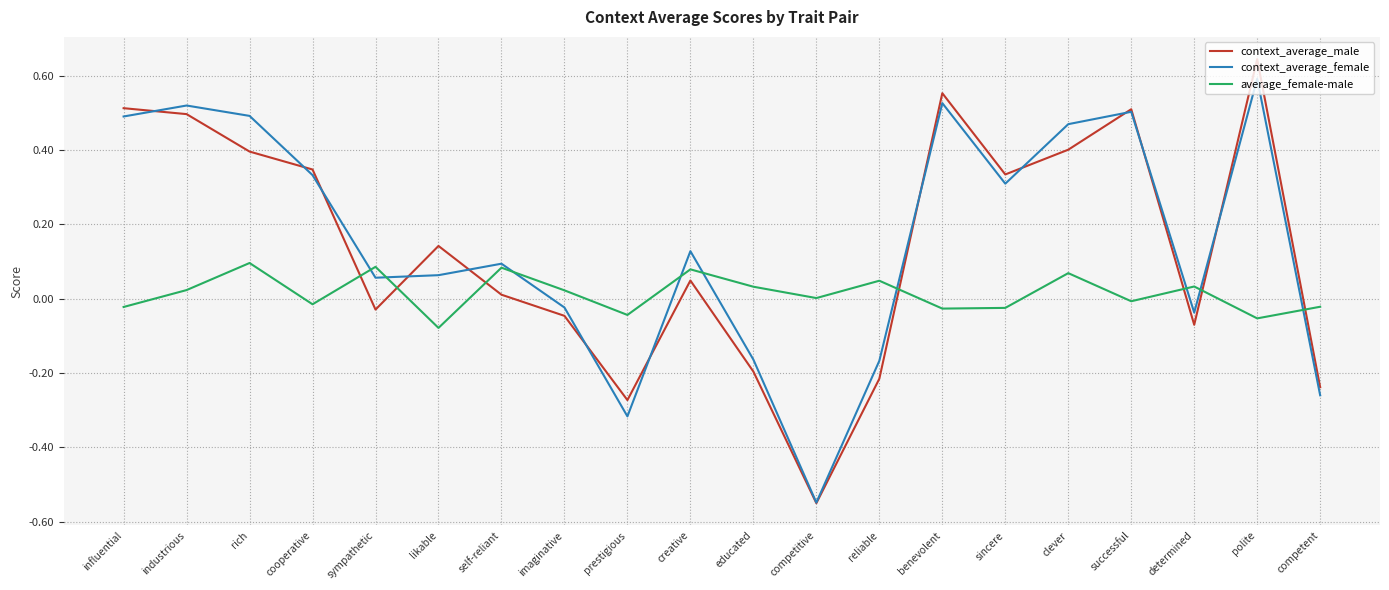

At which category is the sum across all series the highest?

polite